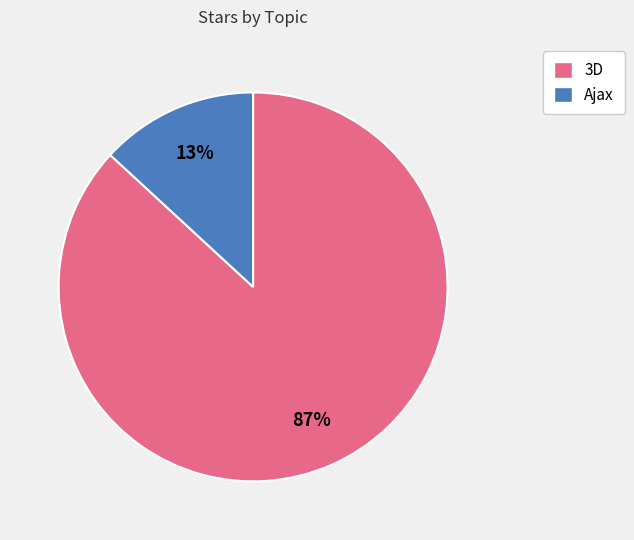

To the nearest percent, what is the average slice percentage?

50%